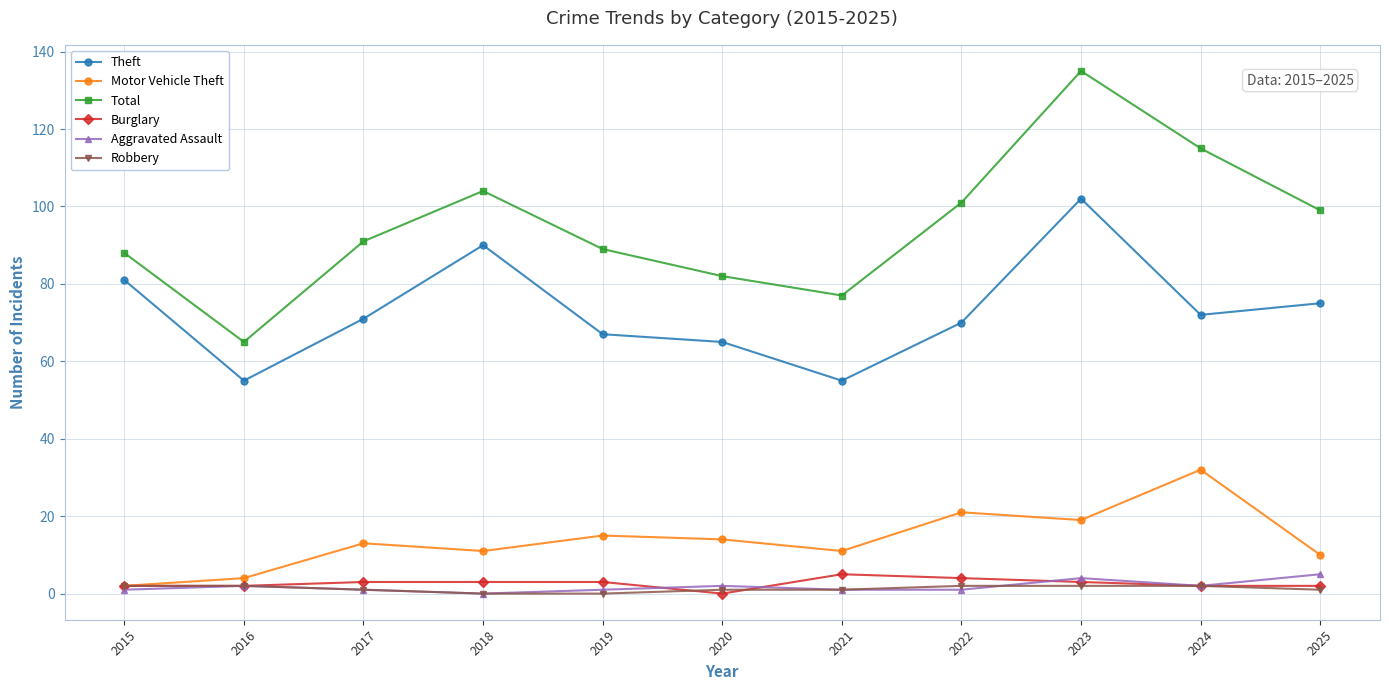

At which category is the sum across all series the highest?

2023